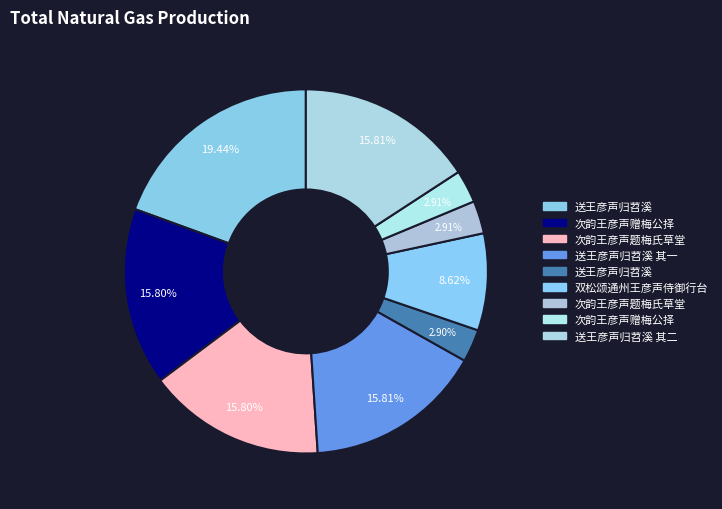

Rank the categories by value from lowest to highest.

送王彦声归苕溪, 次韵王彦声赠梅公择, 次韵王彦声题梅氏草堂, 双松颂通州王彦声侍御行台, 次韵王彦声题梅氏草堂, 次韵王彦声赠梅公择, 送王彦声归苕溪 其二, 送王彦声归苕溪 其一, 送王彦声归苕溪